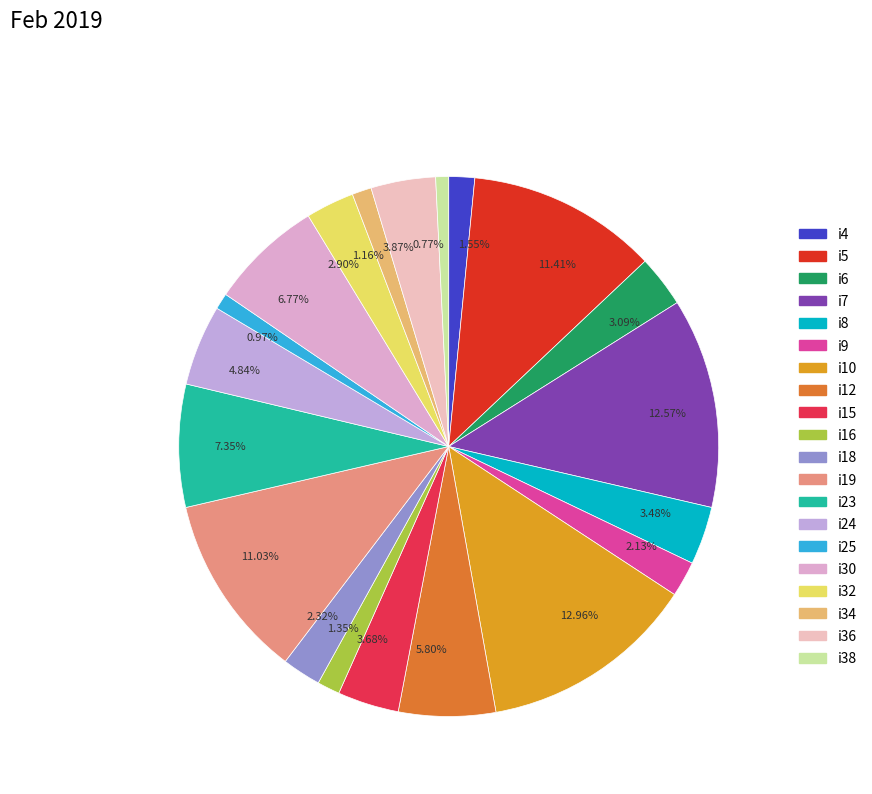

Does any single category account for the majority?

No